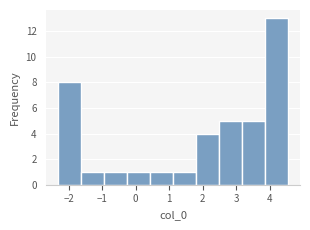

Reading left to right, list every bar in this chart as the range it spans on the x-axis followed by its height. Neither the bar edges nor the heights are printed on the chart, so give them approximately, as read against the axes.

-2.3 to -1.6: 8
-1.6 to -0.9: 1
-0.9 to -0.3: 1
-0.3 to 0.4: 1
0.4 to 1.1: 1
1.1 to 1.8: 1
1.8 to 2.5: 4
2.5 to 3.2: 5
3.2 to 3.9: 5
3.9 to 4.6: 13